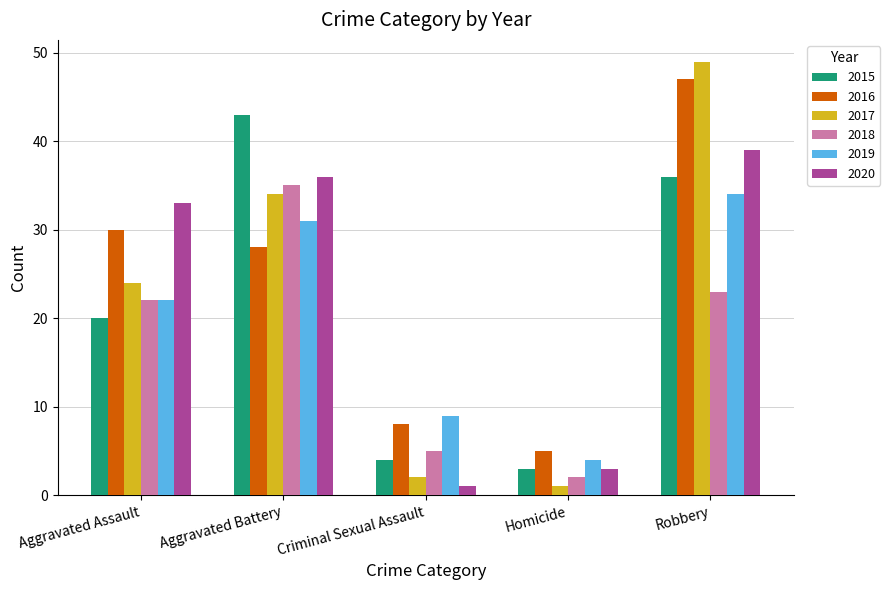

Reading right to left, transcribe all the data shown in this chart.

2015: 36	3	4	43	20
2016: 47	5	8	28	30
2017: 49	1	2	34	24
2018: 23	2	5	35	22
2019: 34	4	9	31	22
2020: 39	3	1	36	33